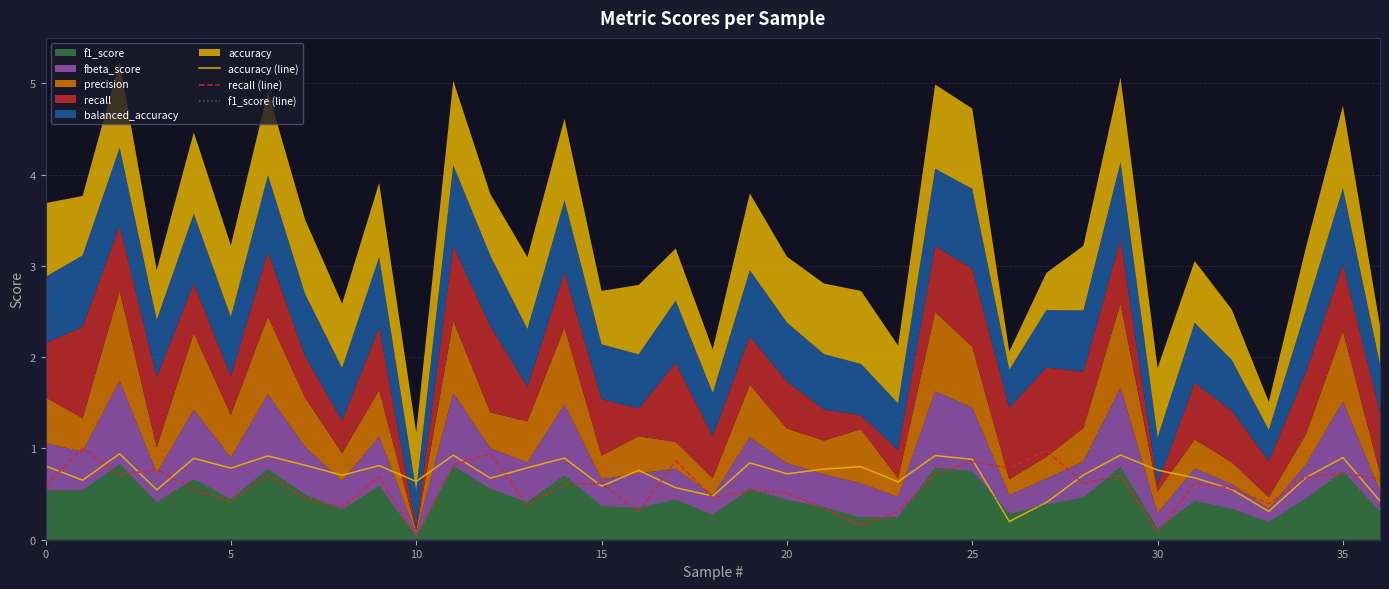

What is the value of the accuracy (line) point at the 6th from the left?

0.8